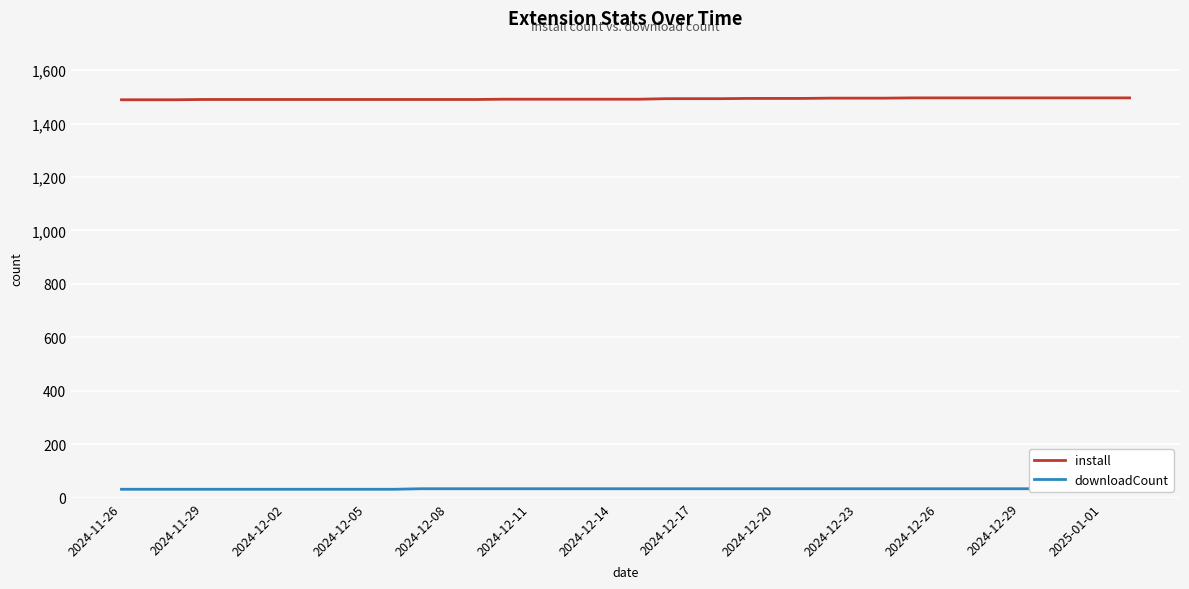

How many lines are shown in the chart?

2